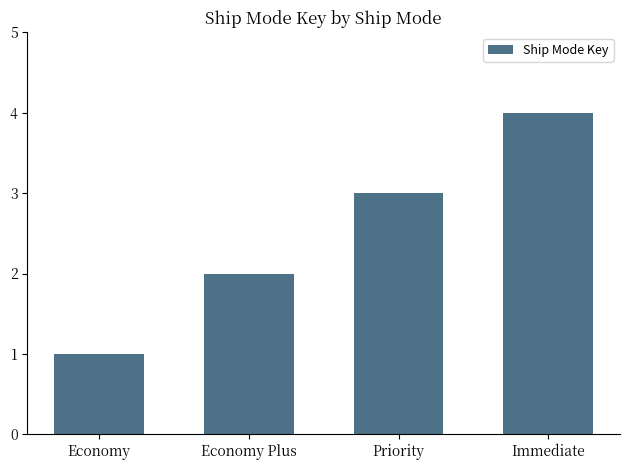

How many values are between 2 and 4?

3